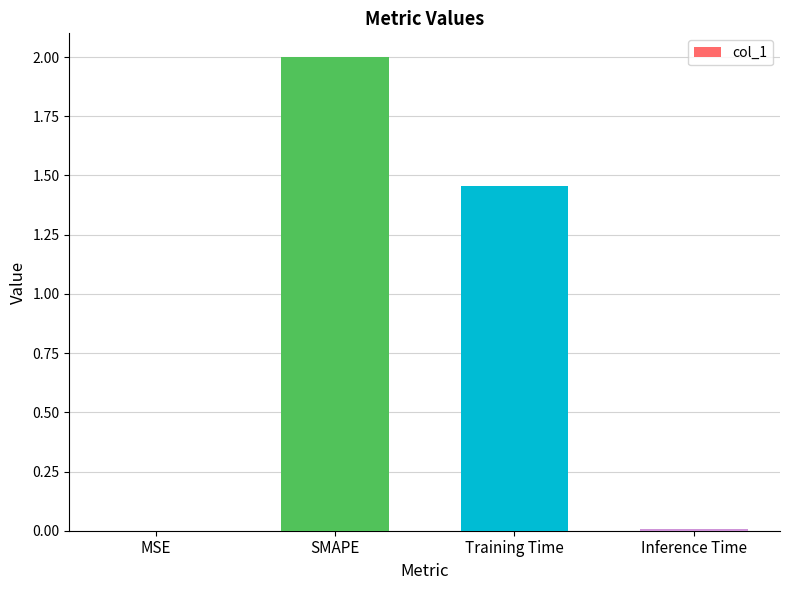

Which has a higher value, Training Time or Inference Time?

Training Time